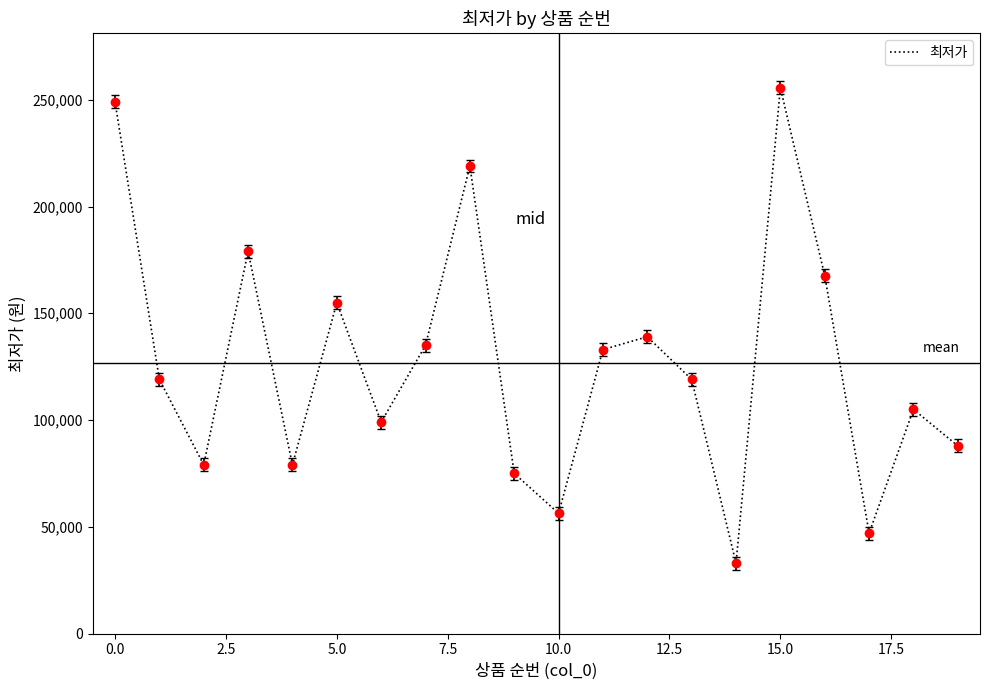

What is the smallest value displayed?

32900